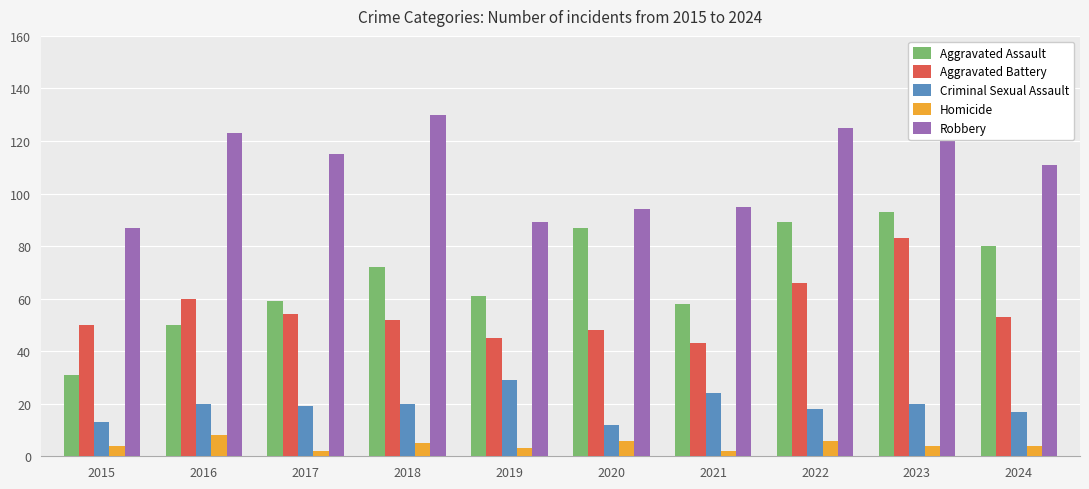

List the series in order of their peak value, highest first.

Robbery, Aggravated Assault, Aggravated Battery, Criminal Sexual Assault, Homicide